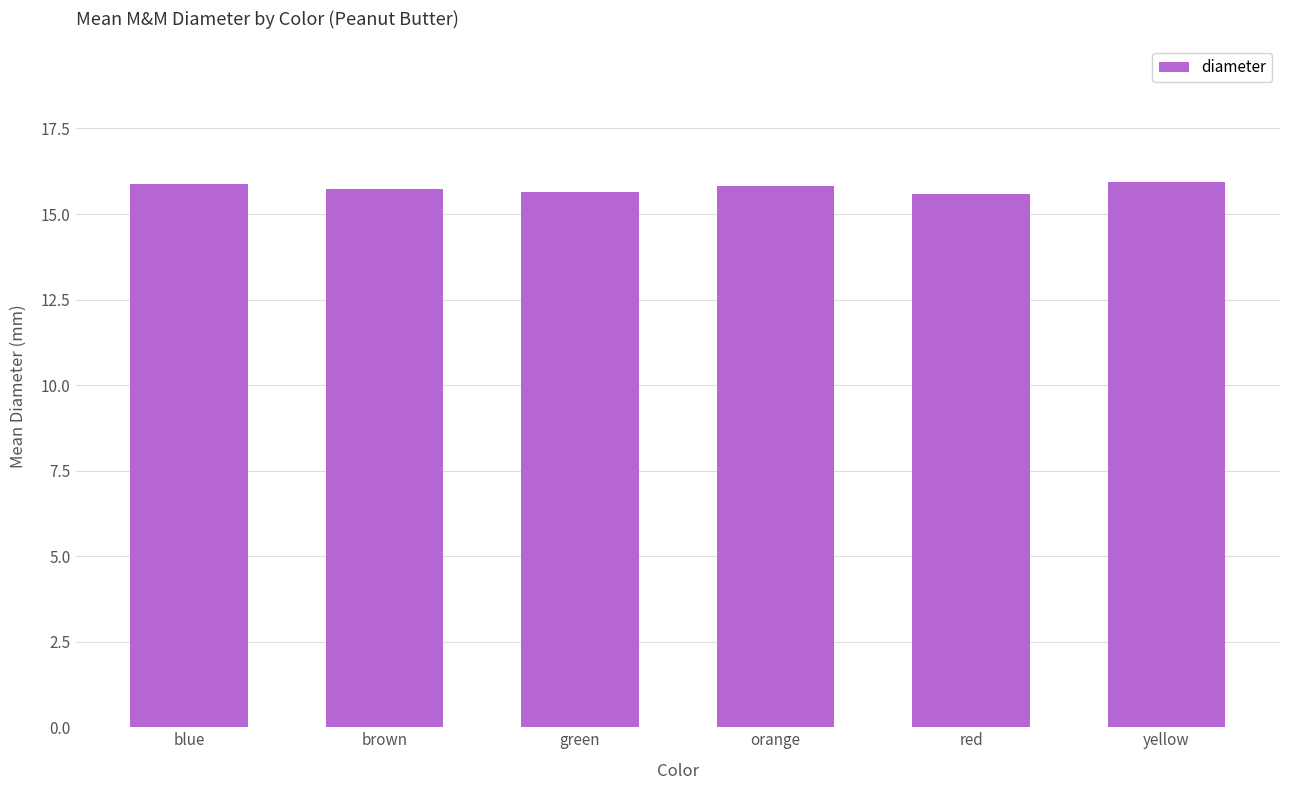

What position from the left is blue?

1